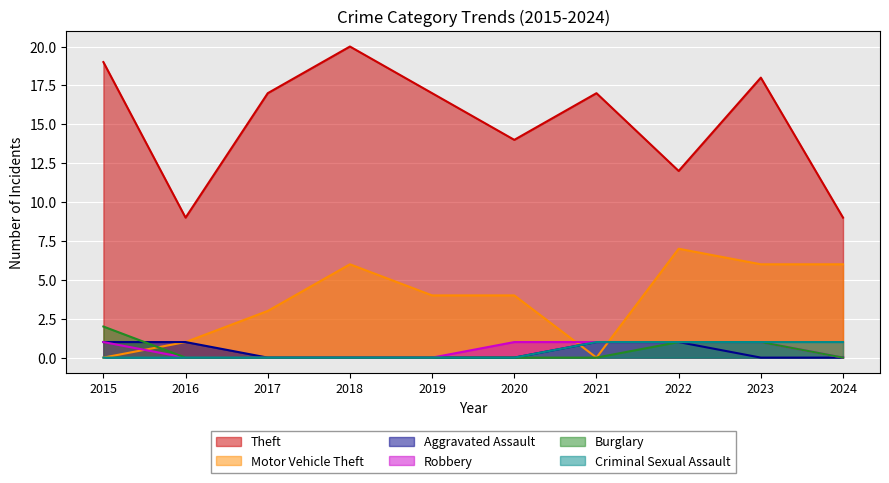

At which category does the chart reach its peak across all series?

2018